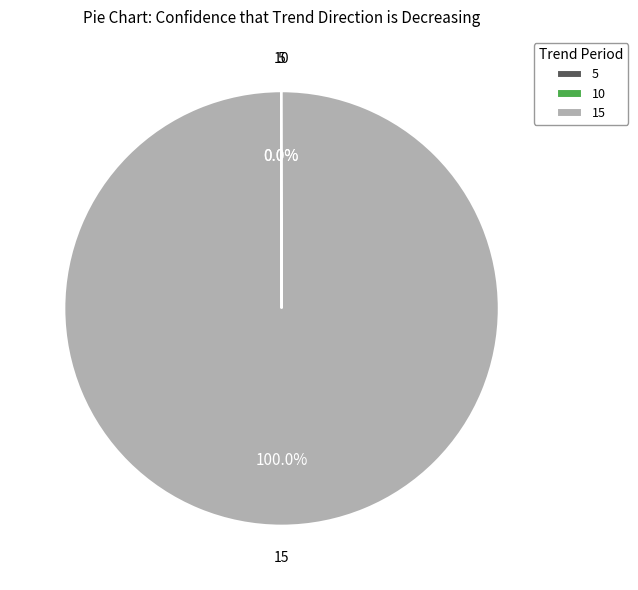

To the nearest percent, what is the average slice percentage?

33%